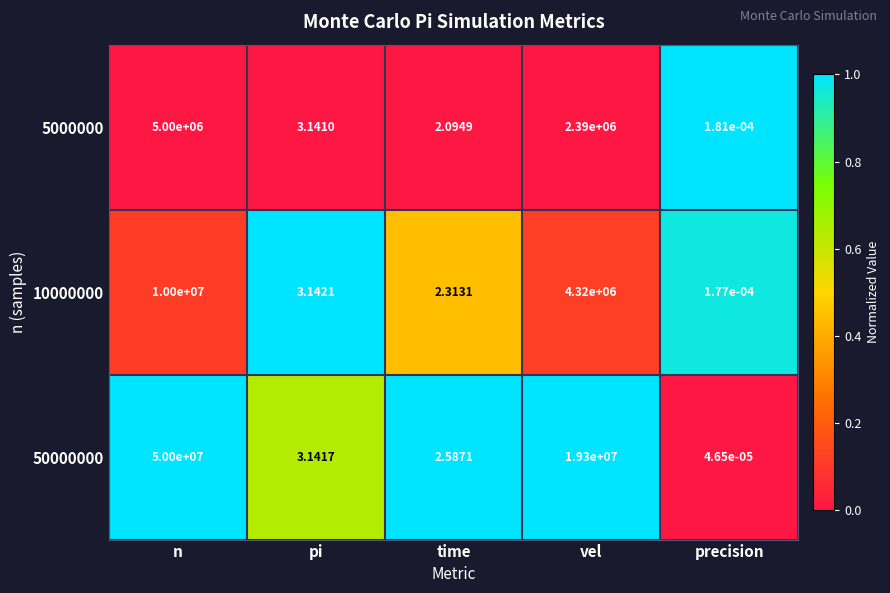

Which category has the lowest value in the 5000000 series?

precision